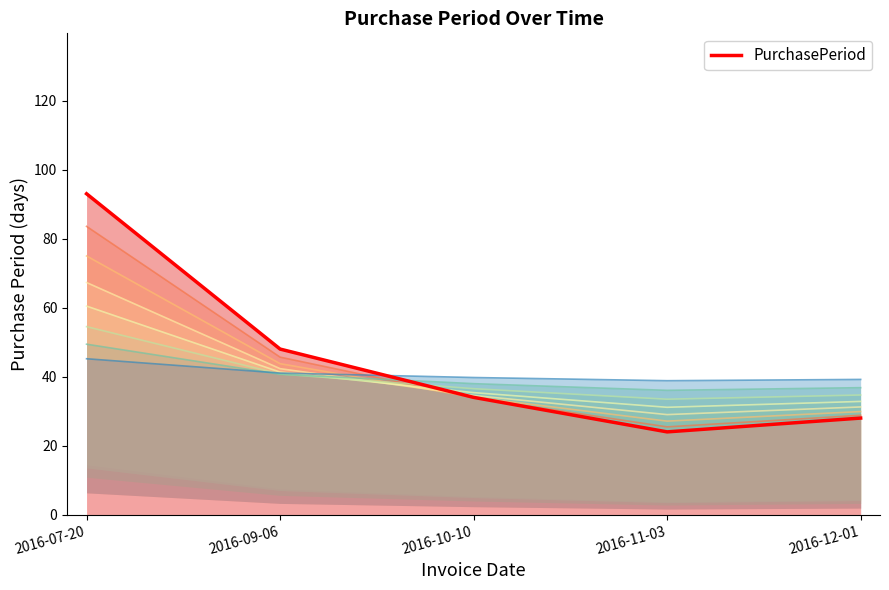

What is the label of the 3rd point from the right?

2016-10-10